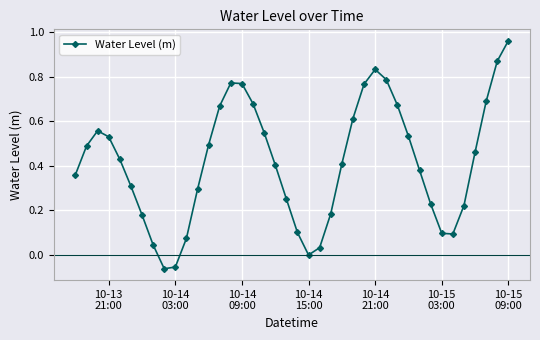

Does the chart display data point markers on the line(s)?

Yes